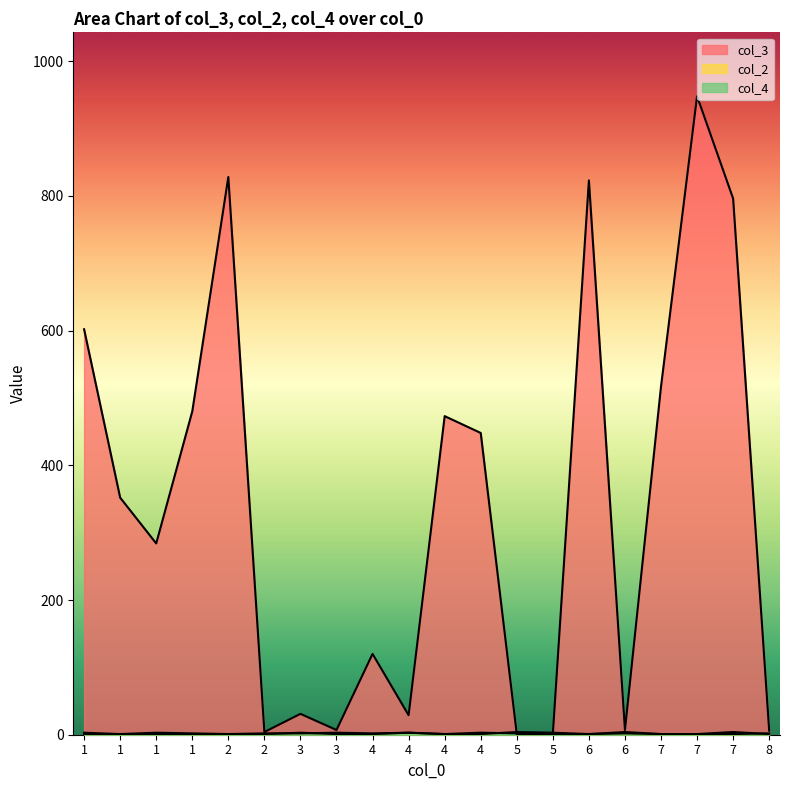

How many lines are shown in the chart?

3